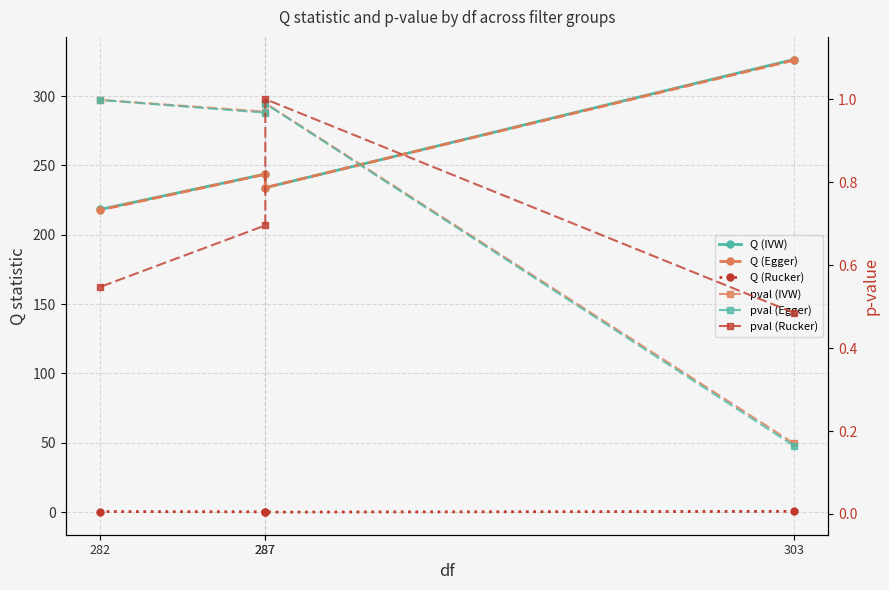

What is the sum of the pval (IVW) values at 282 and 287?

2.0